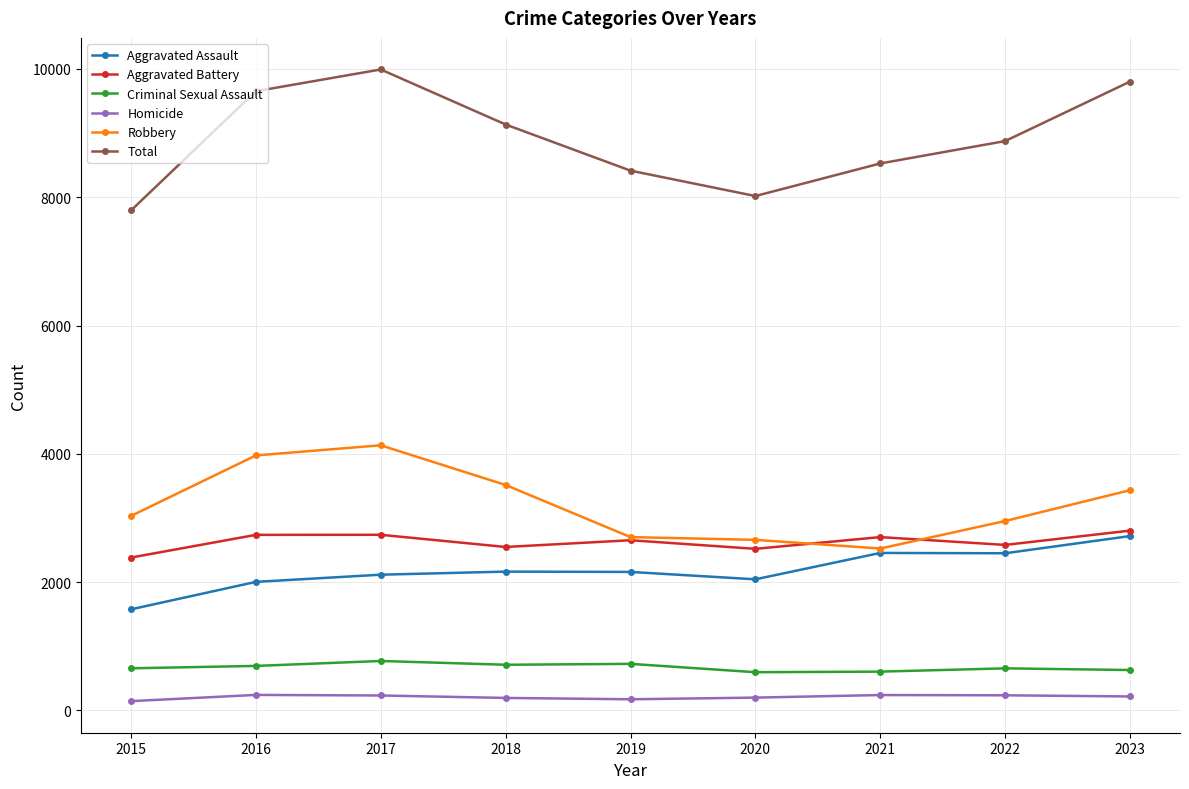

Does the chart have visible grid lines?

Yes